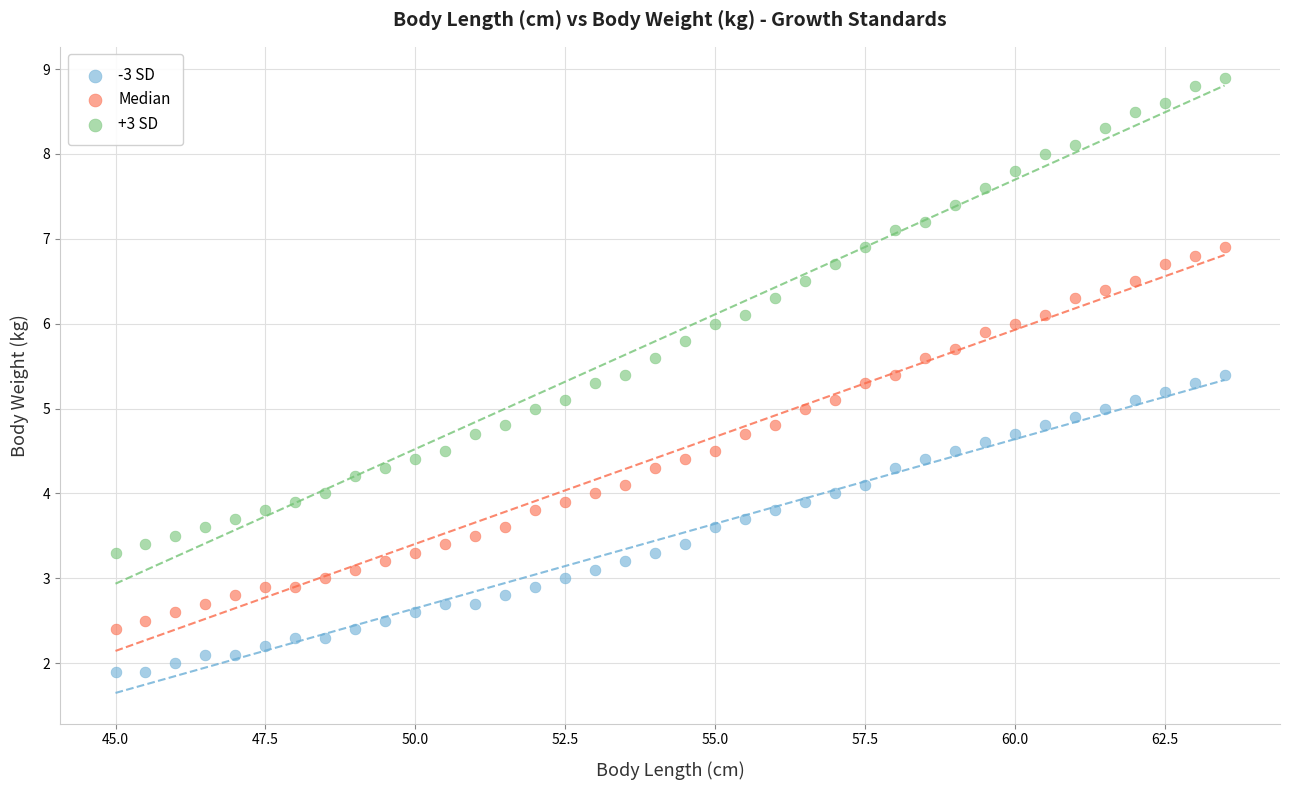

What is the X range (max minus min) for the scatter plot?

18.5